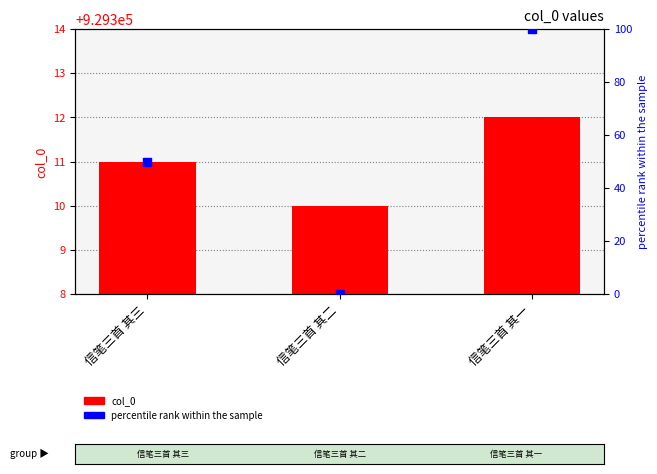

Is the value of col_0 at 信笔三首 其二 greater than the value of percentile rank within the sample at 信笔三首 其二?

Yes